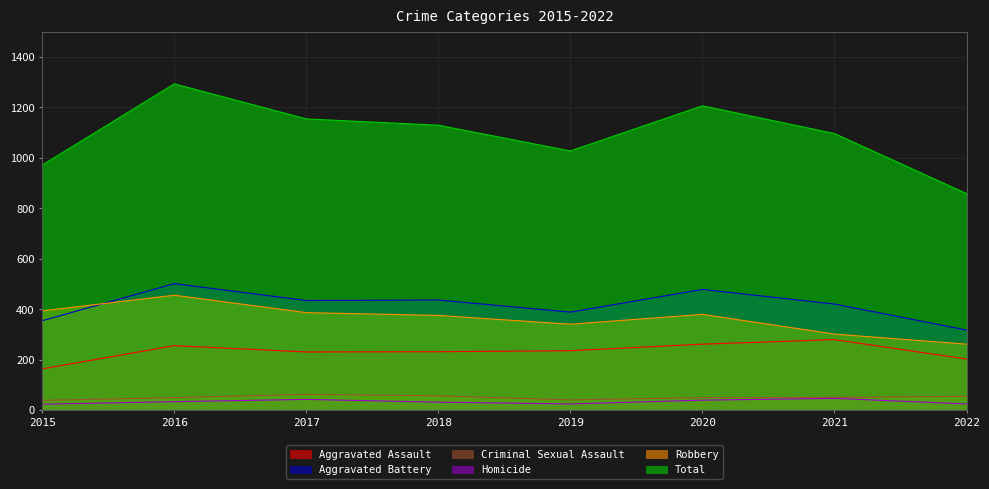

Count the number of categories in the chart.

8